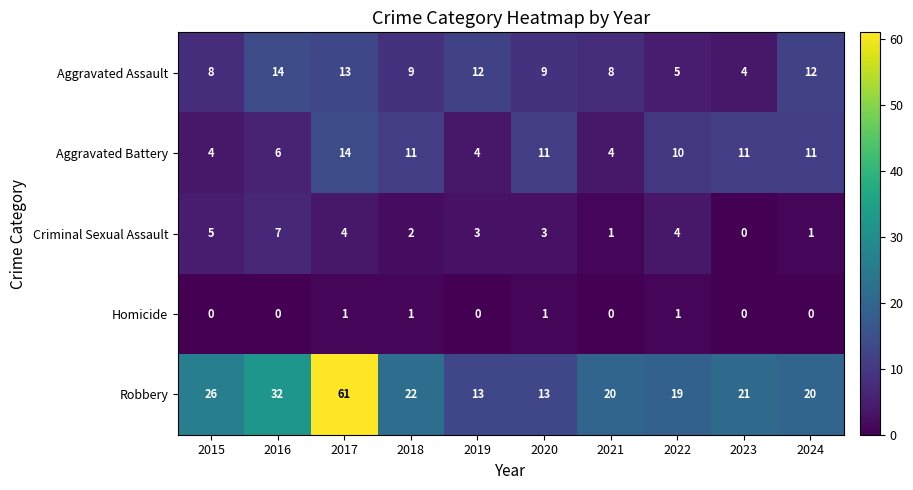

Is it true that Robbery equals 22 at 2020?

False